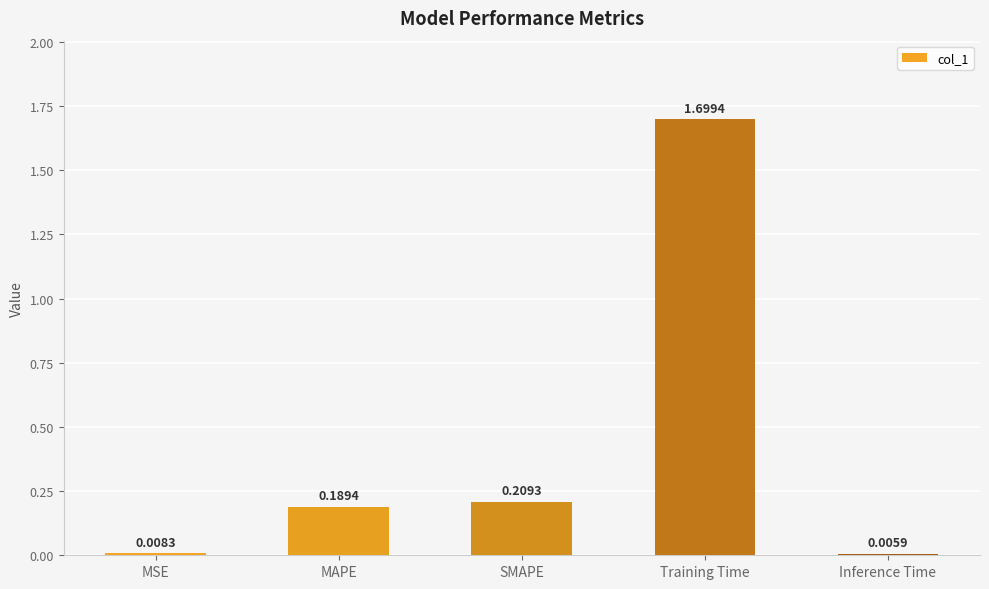

Which label corresponds to the largest value in the chart?

Training Time